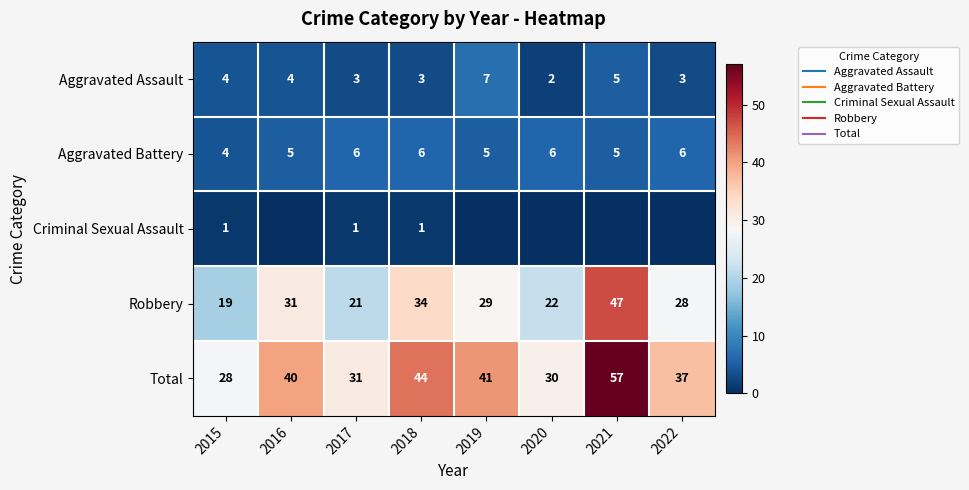

Which label corresponds to the largest value in the chart?

2021